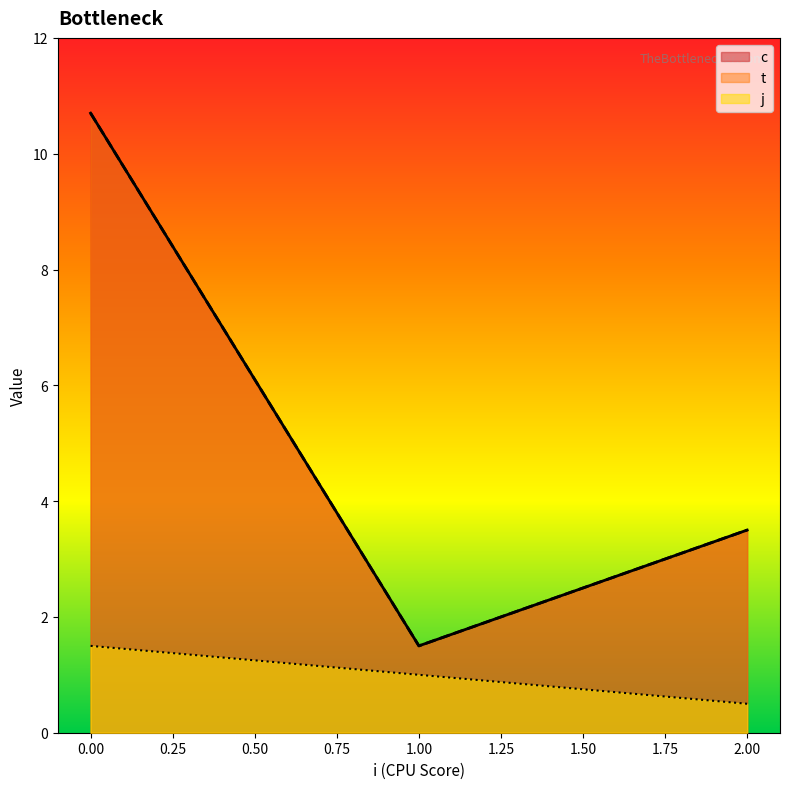

Which series has the widest spread of values?

c